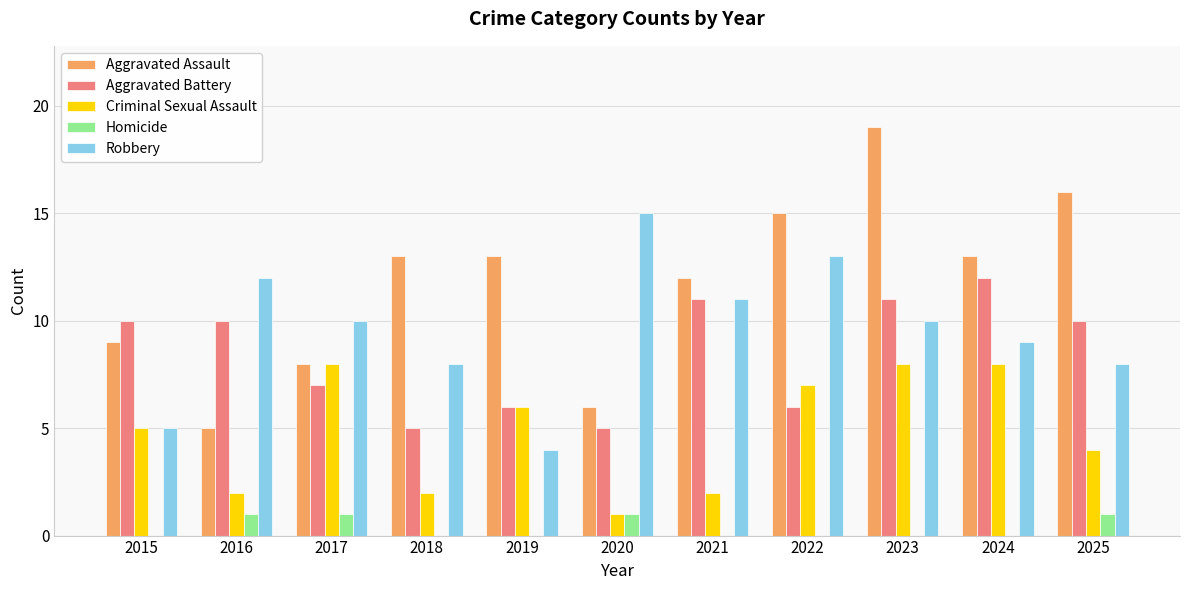

What are all the series names shown in the legend?

Aggravated Assault, Aggravated Battery, Criminal Sexual Assault, Homicide, Robbery